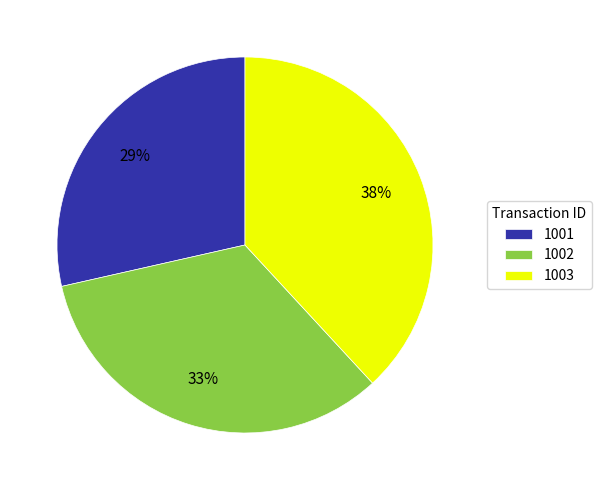

To the nearest percent, what is the combined percentage of 1001 and 1002?

62%